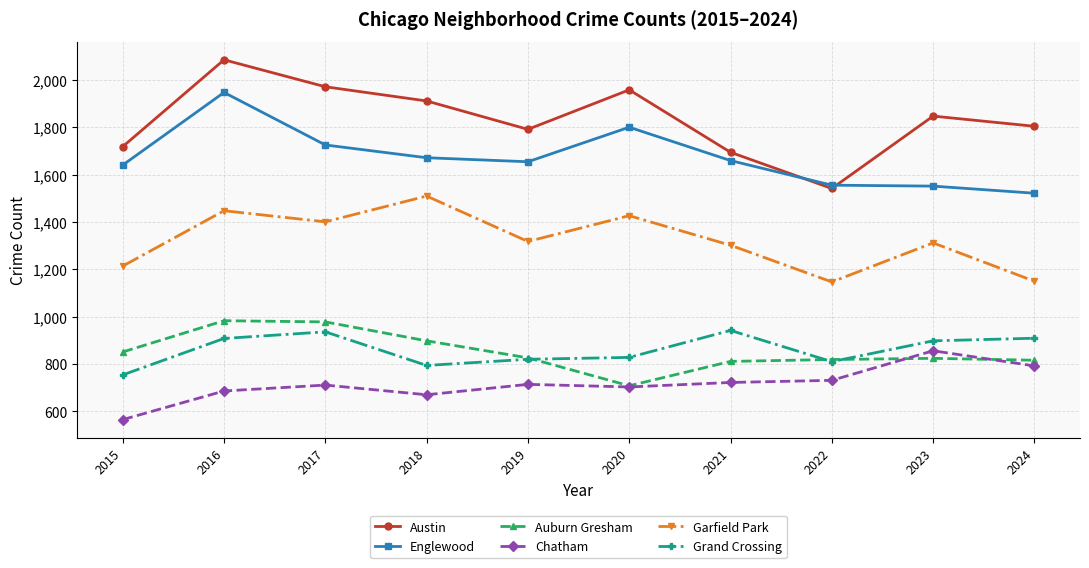

What is the highest value of the Englewood series?

1948